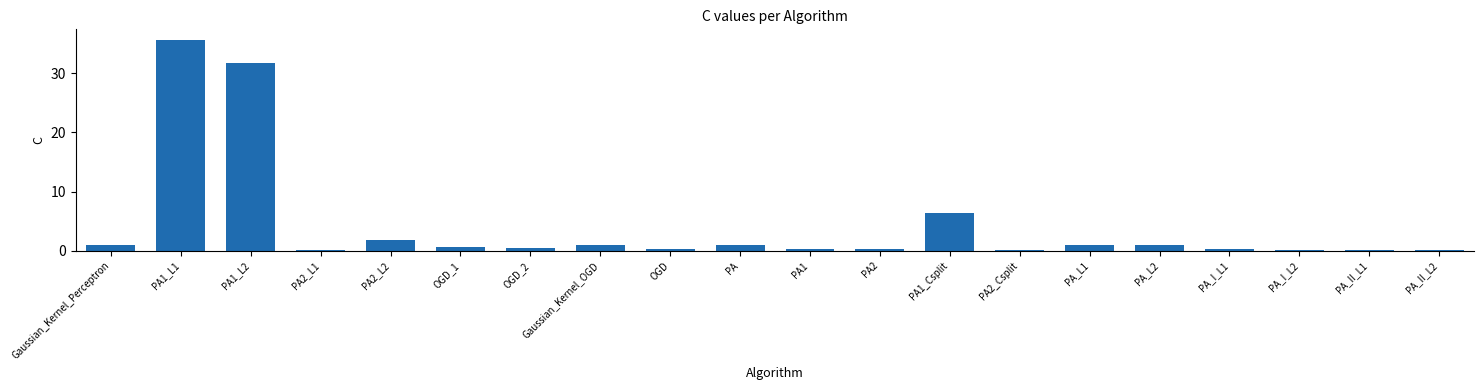

The chart shows a value of 31.7 at PA1_L2. True or false?

True